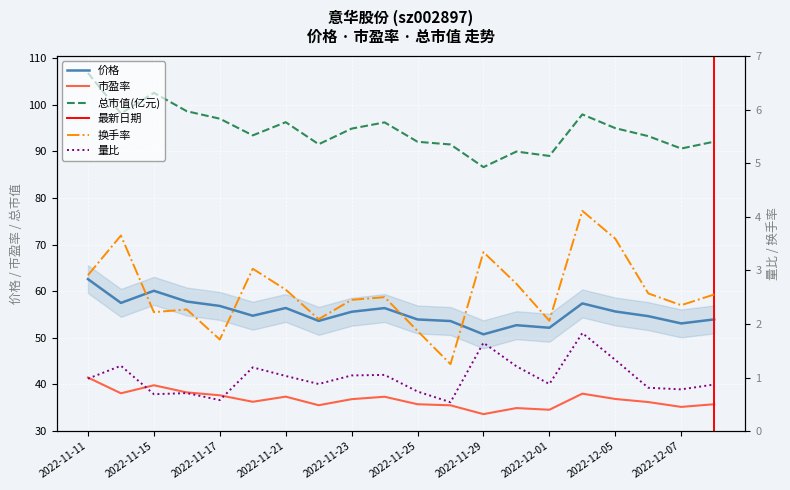

How many values in the 总市值(亿元) series exceed 94?

10